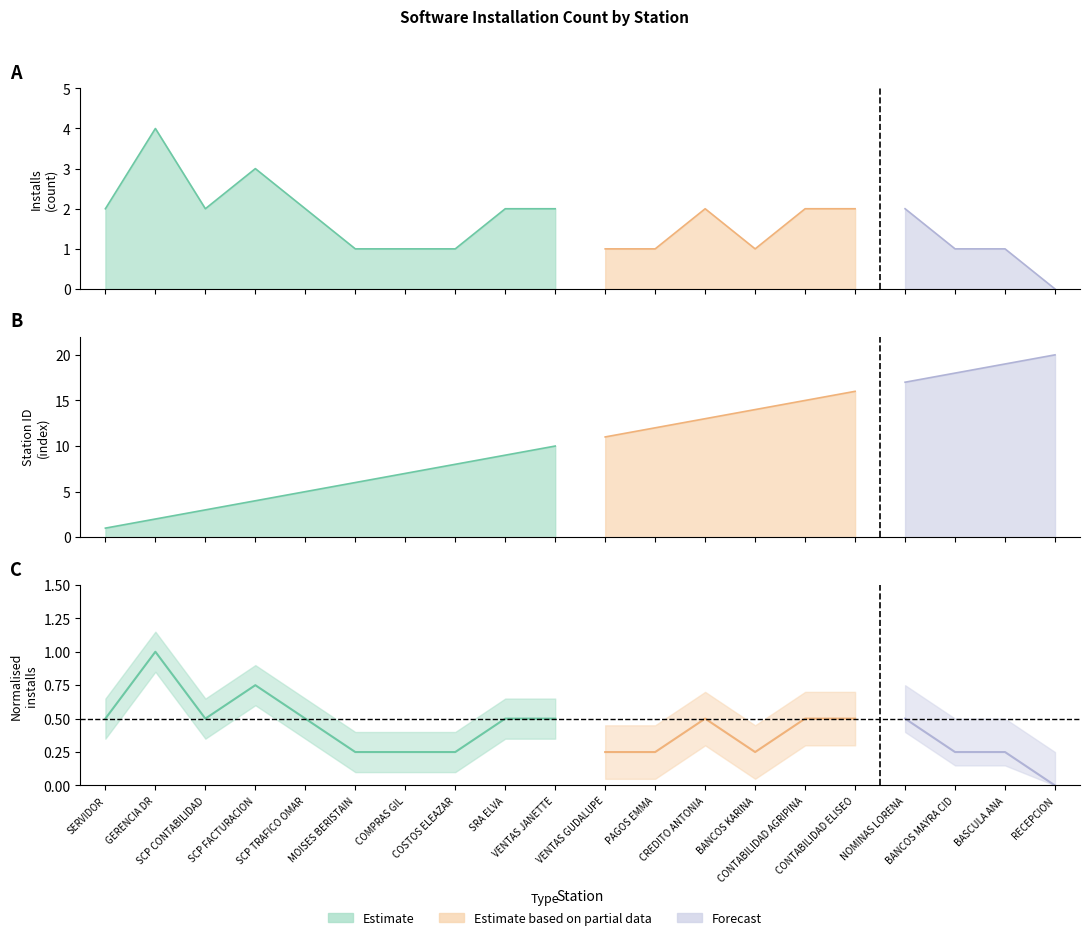

Reading right to left, extract all data points from this chart.

Station ID: 20	19	18	17	16	15	14	13	12	11	10	9	8	7	6	5	4	3	2	1
Installs: 0	1	1	2	2	2	1	2	1	1	2	2	1	1	1	2	3	2	4	2